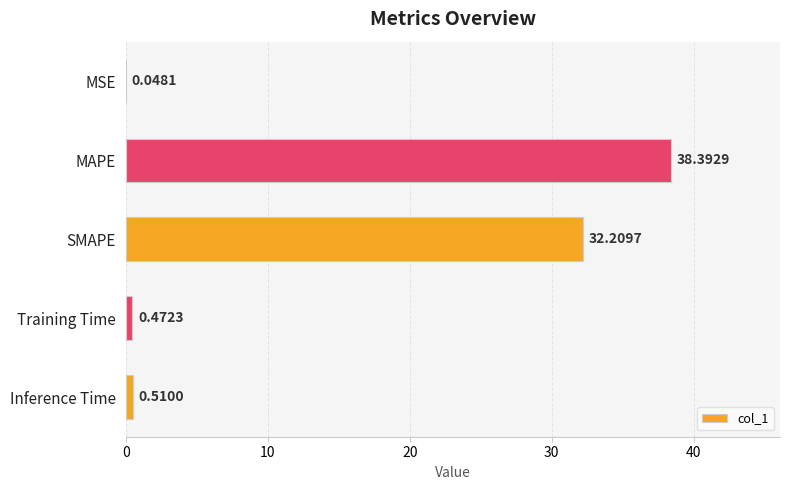

Where is the data nearest to the value 19?

SMAPE